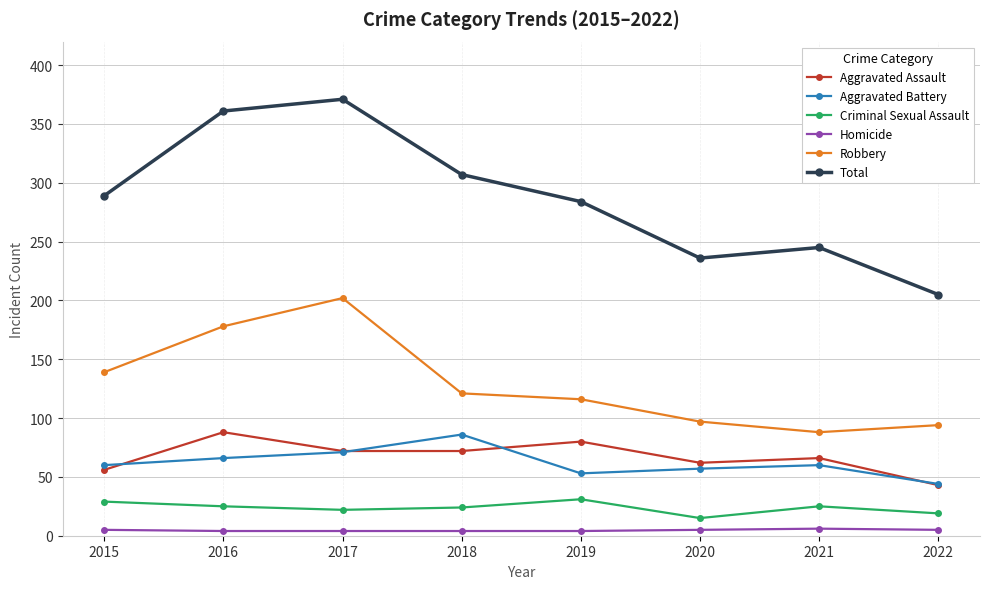

What are all the series names shown in the legend?

Aggravated Assault, Aggravated Battery, Criminal Sexual Assault, Homicide, Robbery, Total